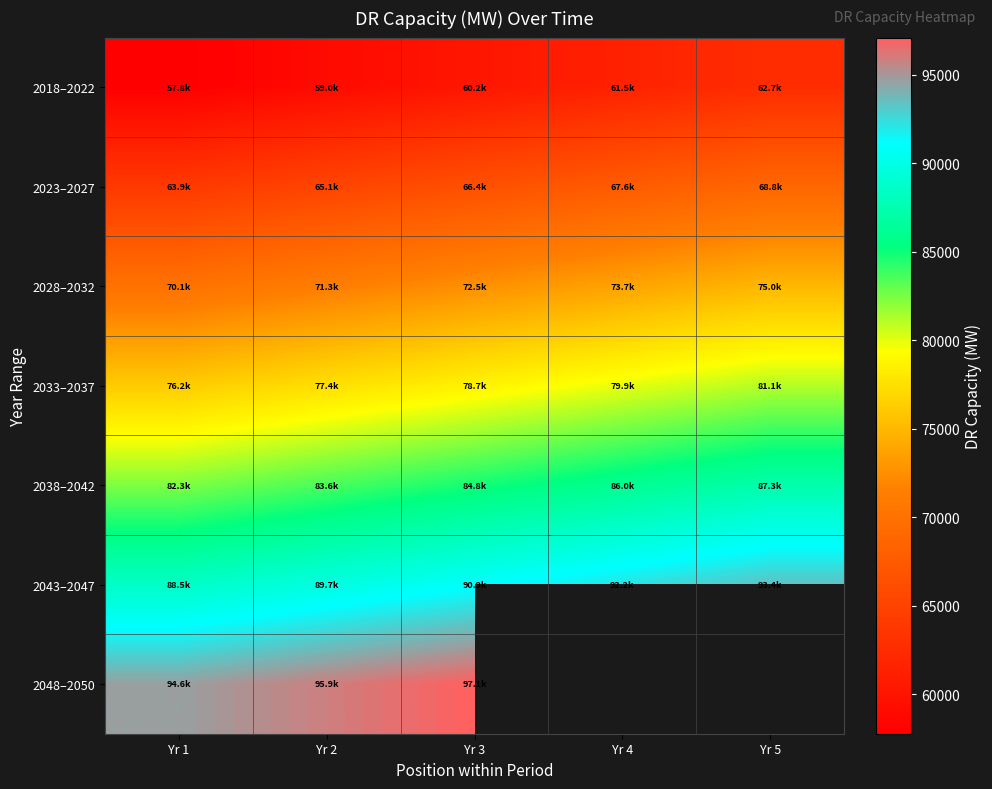

Is it true that 2033–2037 equals 113238.0 at Yr 1?

False